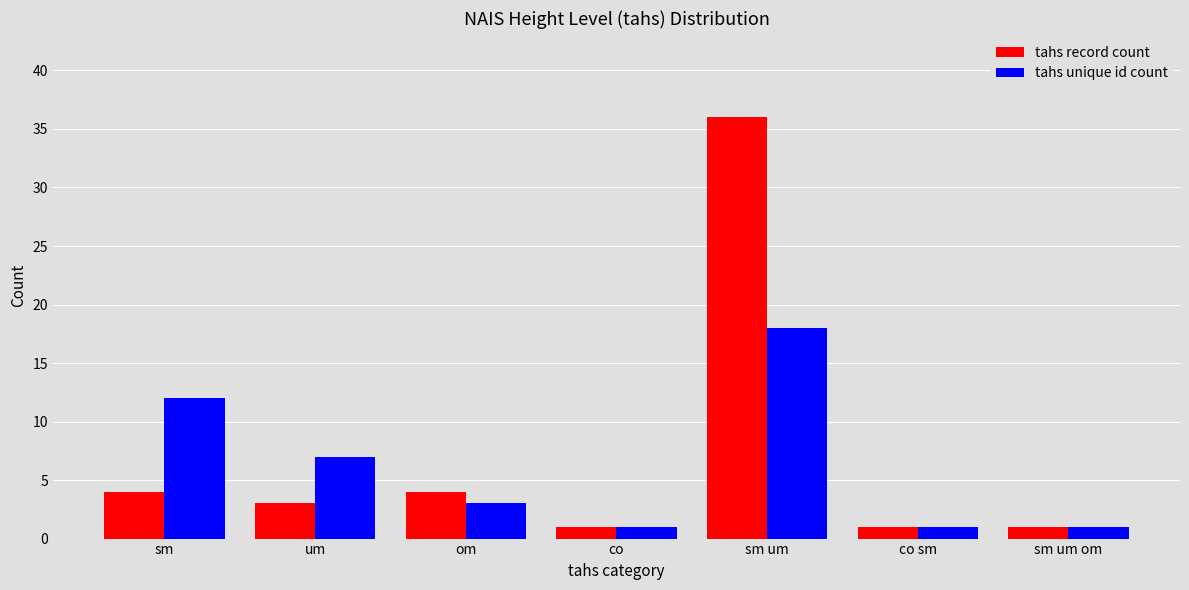

What is the greatest value displayed?

36